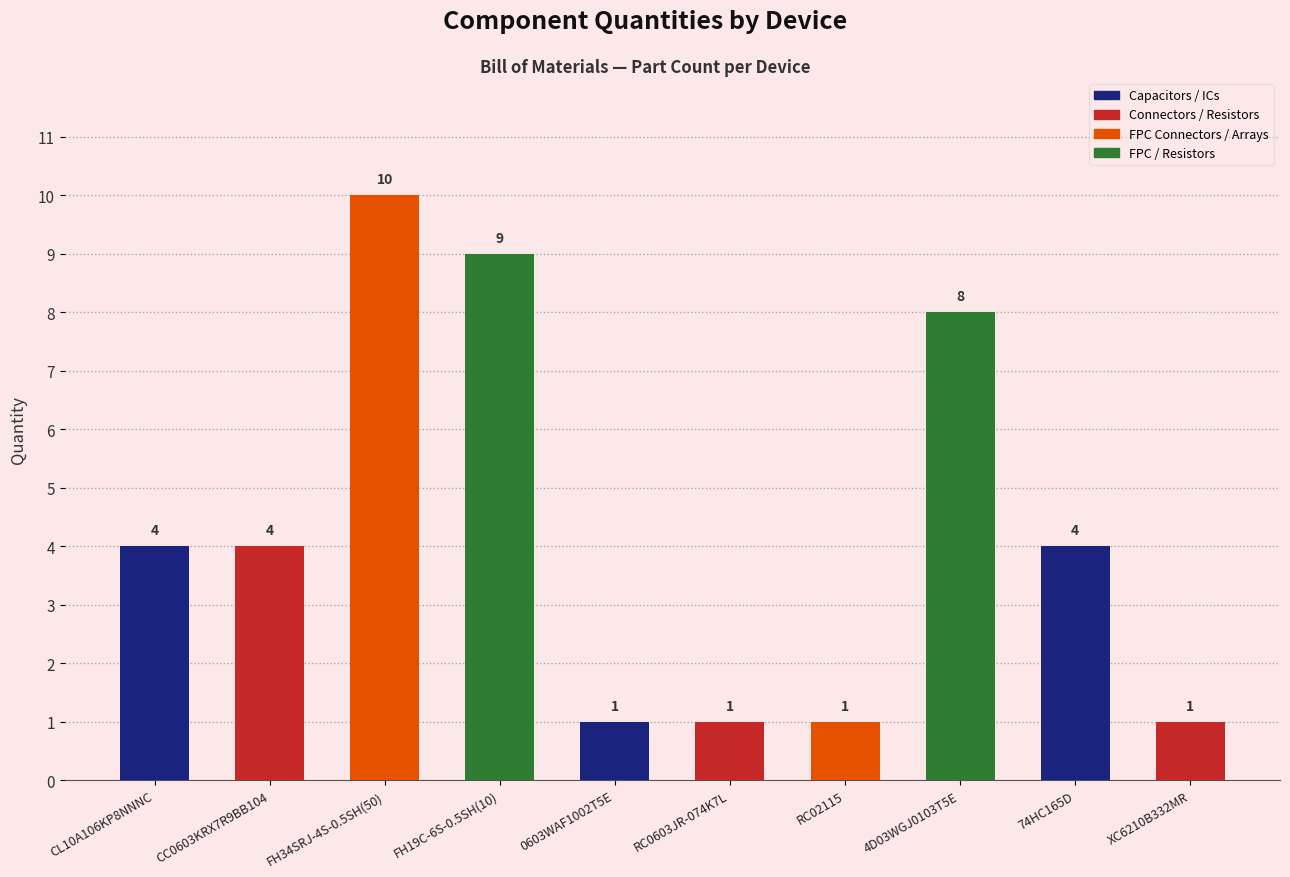

How many data points does each series have?

10